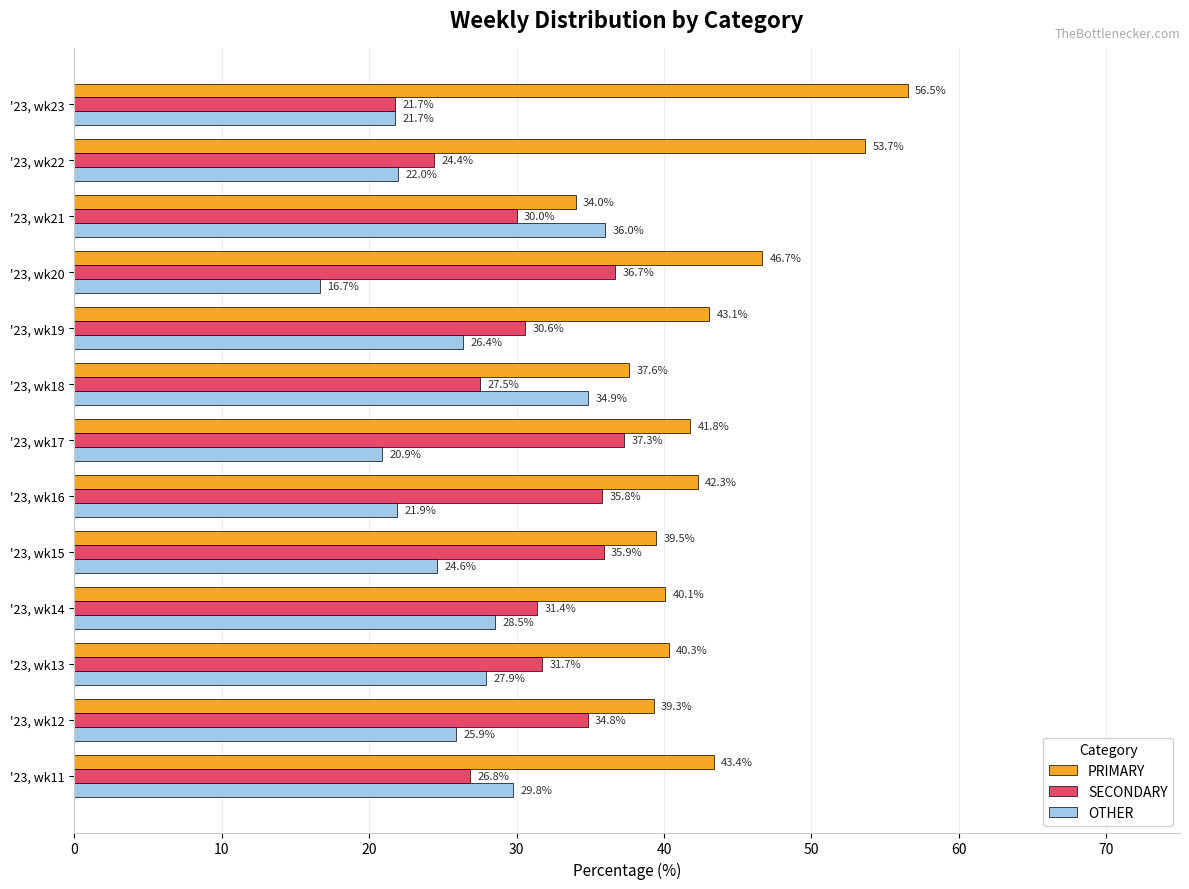

Where is SECONDARY nearest to the value 29?

'23, wk21